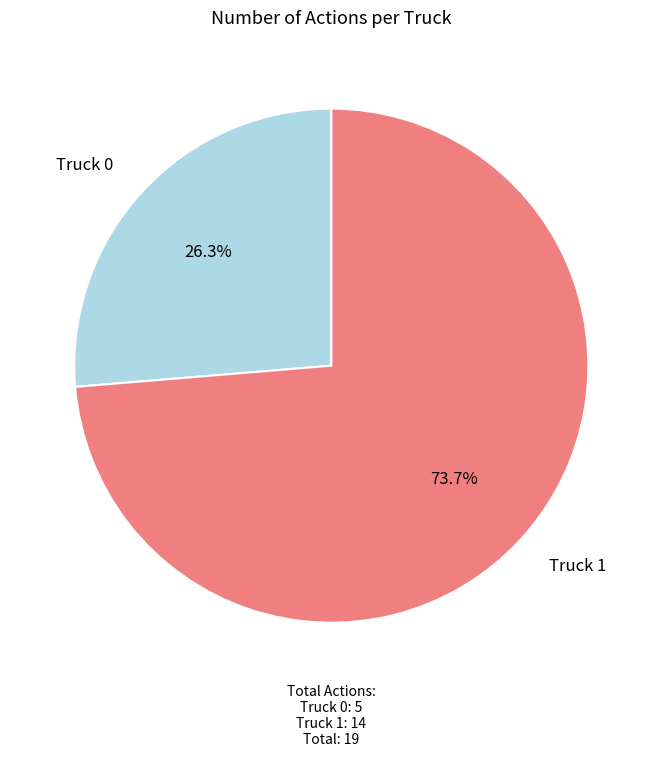

Which slice is the smallest?

Truck 0